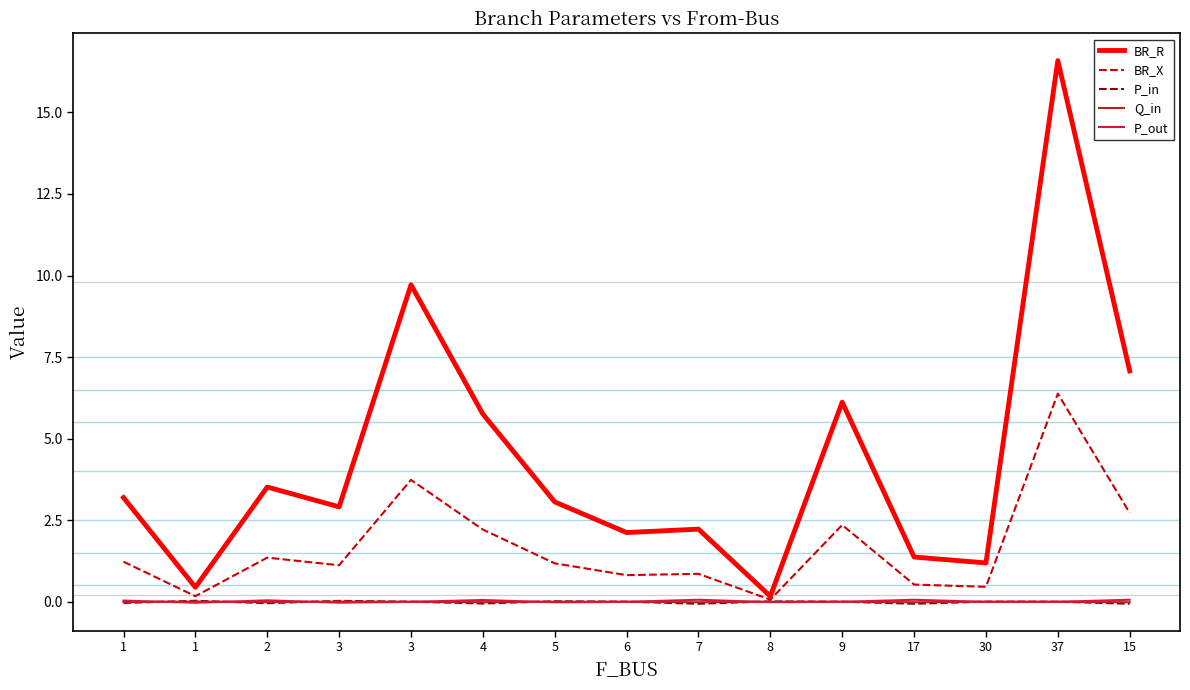

Which category has the highest value in the BR_R series?

37